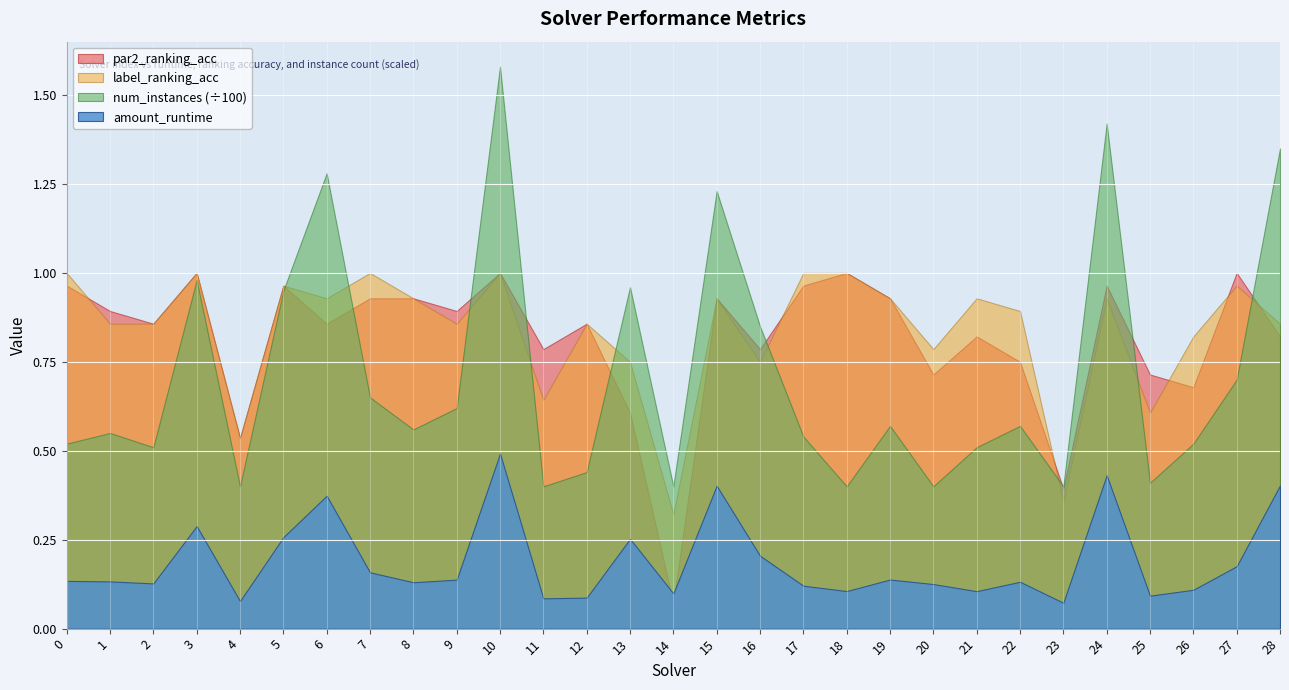

How many intersections are there between num_instances_scaled and label_ranking_acc?

9